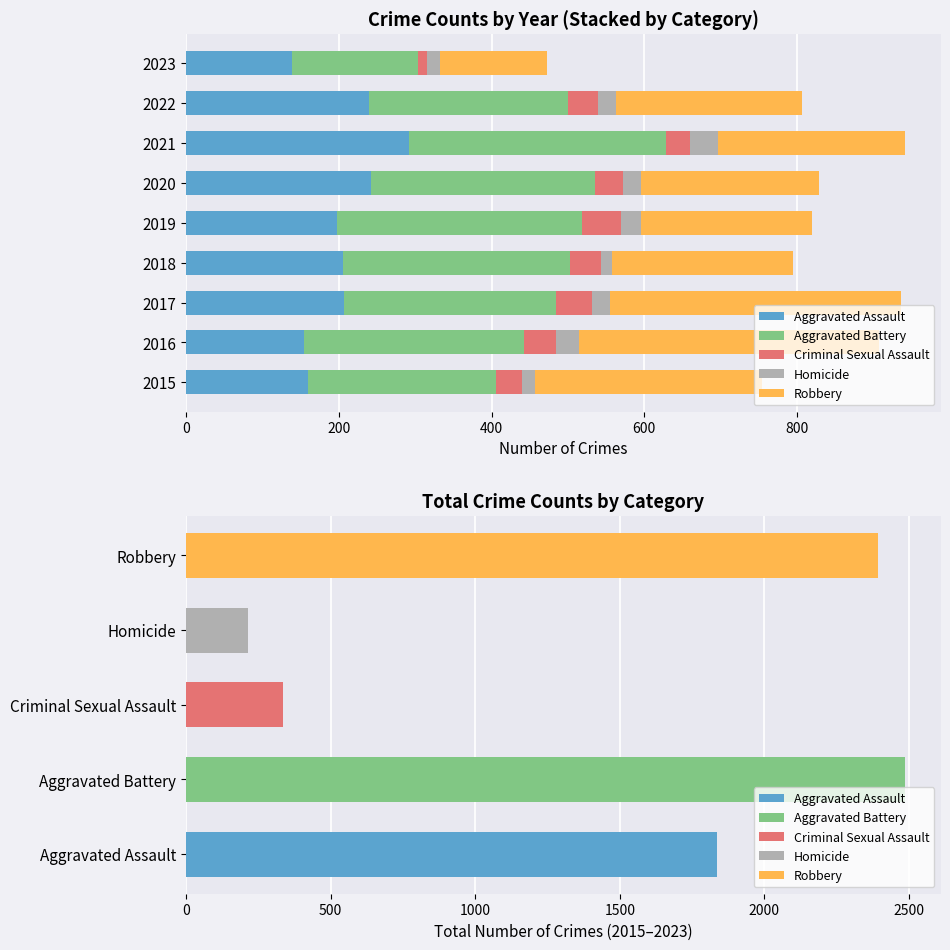

What is the difference between the maximum and minimum values in the Homicide series?

22